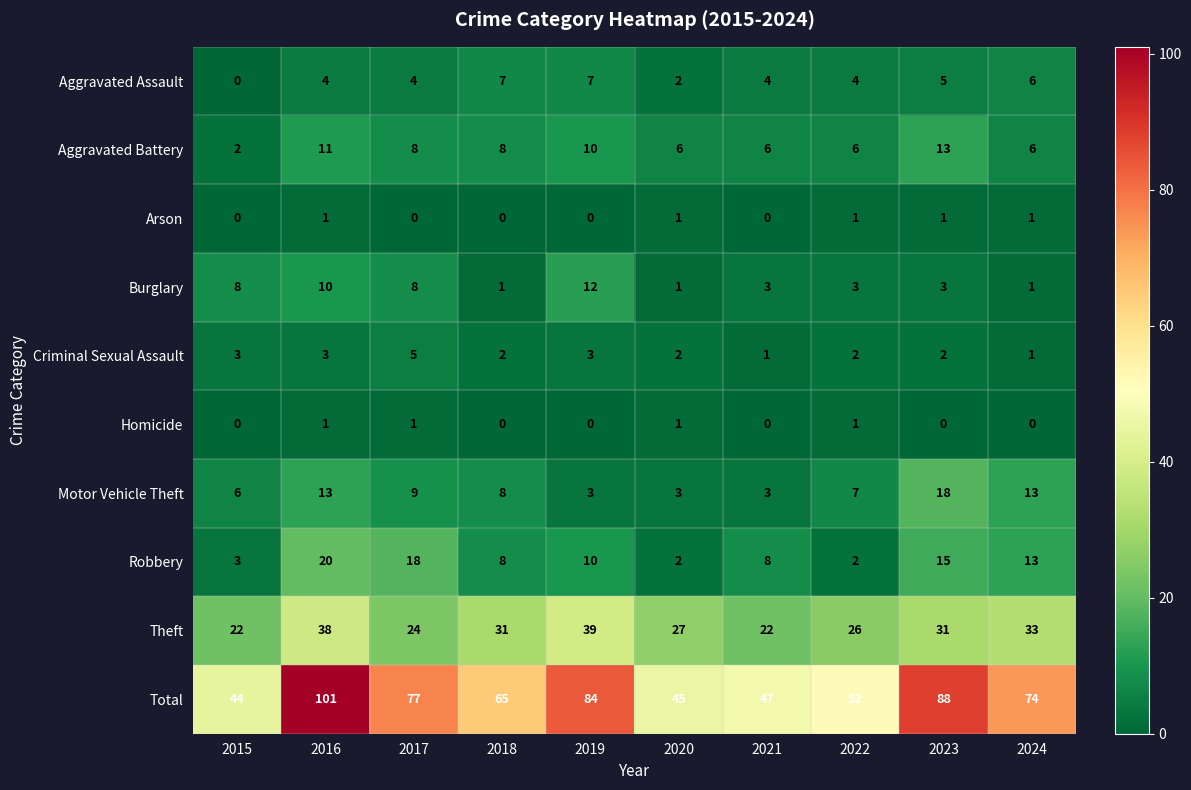

The value of Aggravated Battery at 2016 is 19. True or false?

False